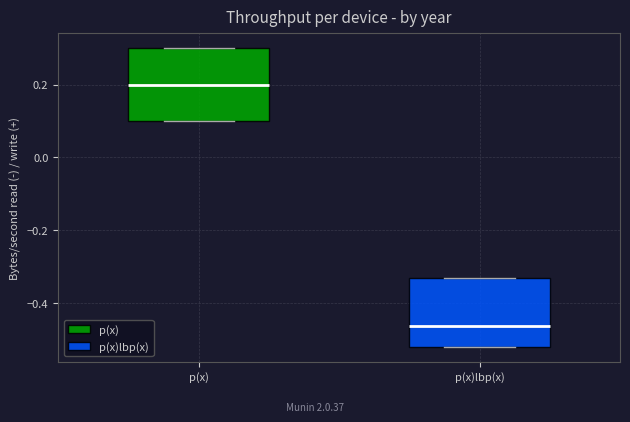

Reading left to right, read every box against the y-axis: the position of its median line, the range the box covers, and the ends of its whiskers. The values are not printed on the chart, so give them approximately, as read against the axis.

p(x): median 0.20, box 0.10 to 0.30, whiskers 0.10 to 0.30
p(x)lbp(x): median -0.46, box -0.52 to -0.34, whiskers -0.52 to -0.34